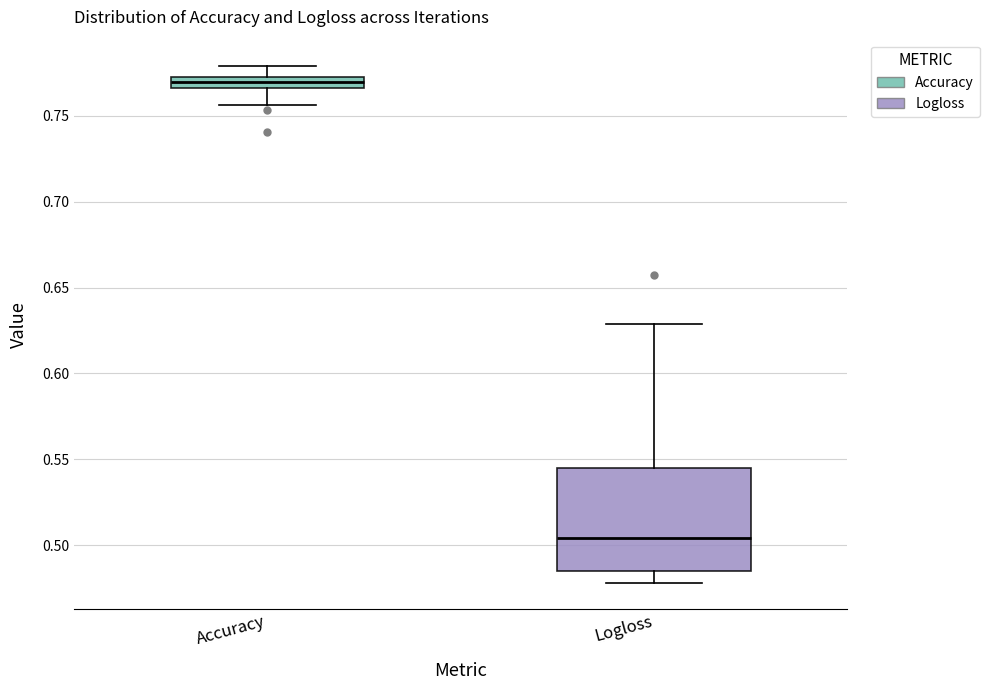

Which box has the lowest median line?

Logloss